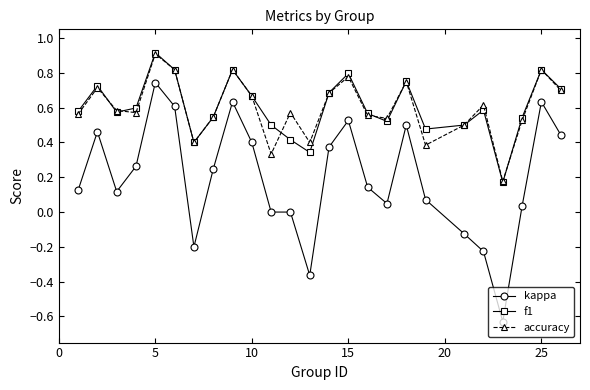

True or false: f1 and kappa cross at least once.

False